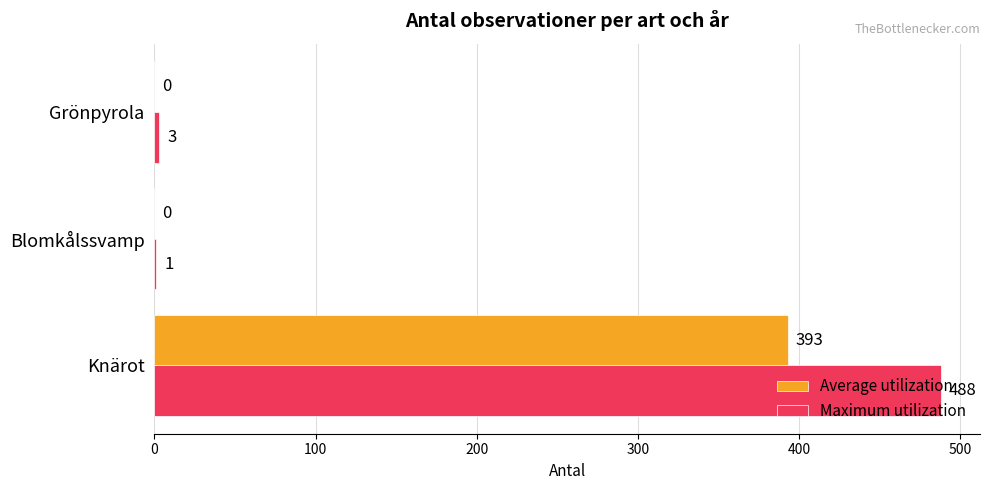

Which series has the largest total across all categories?

Maximum utilization